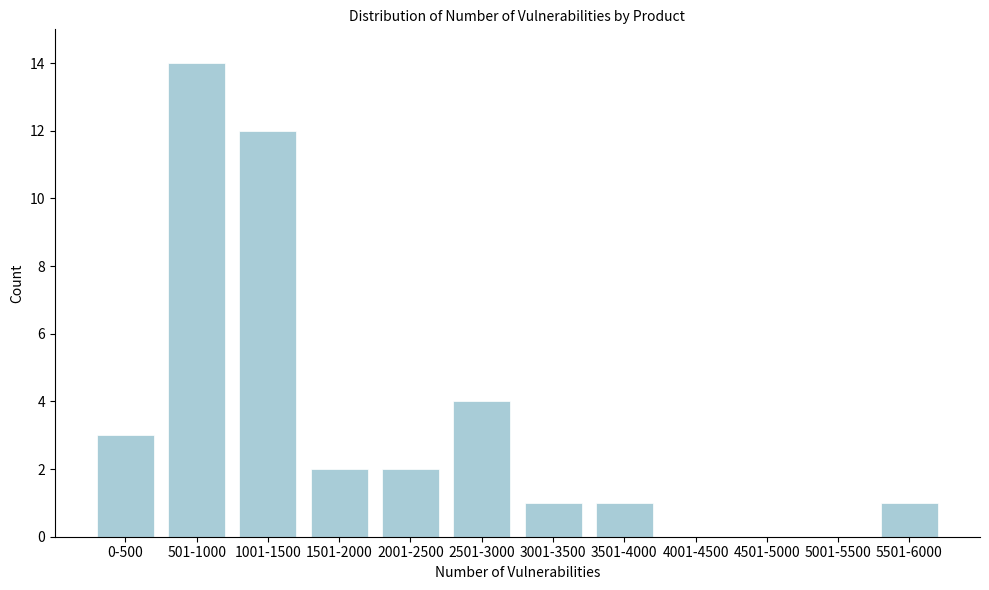

Reading right to left, extract all data points from this chart.

5501-6000=1	5001-5500=0	4501-5000=0	4001-4500=0	3501-4000=1	3001-3500=1	2501-3000=4	2001-2500=2	1501-2000=2	1001-1500=12	501-1000=14	0-500=3